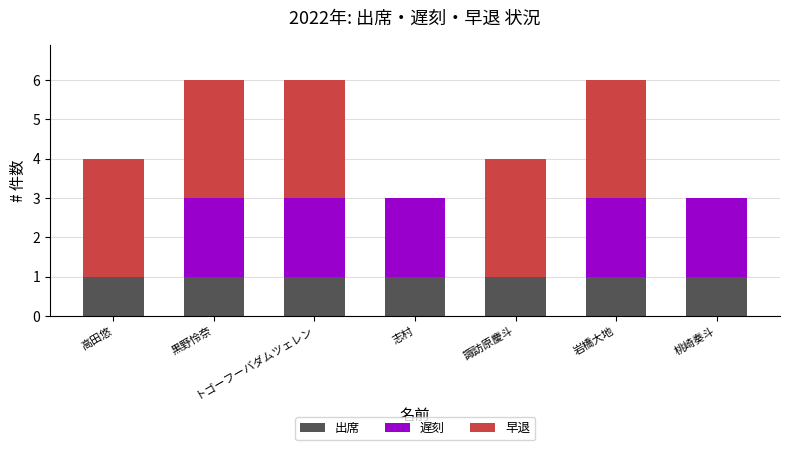

What is the sum of all 出席 values?

7